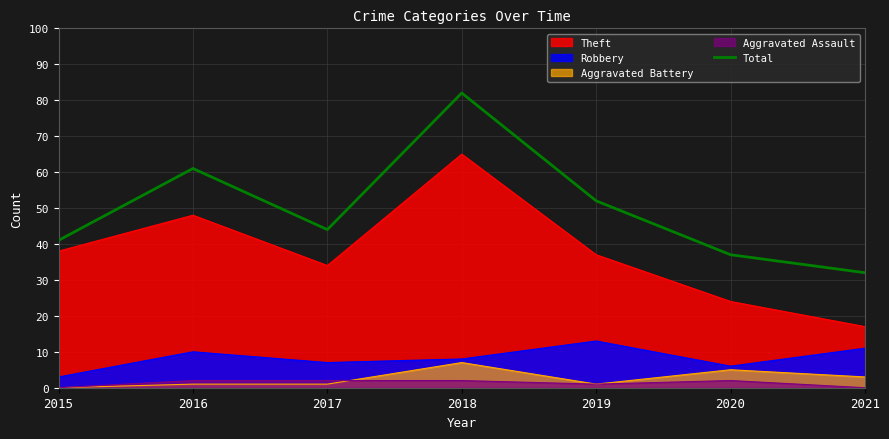

How many points are lower than both their immediate neighbors (excluding endpoints)?

1